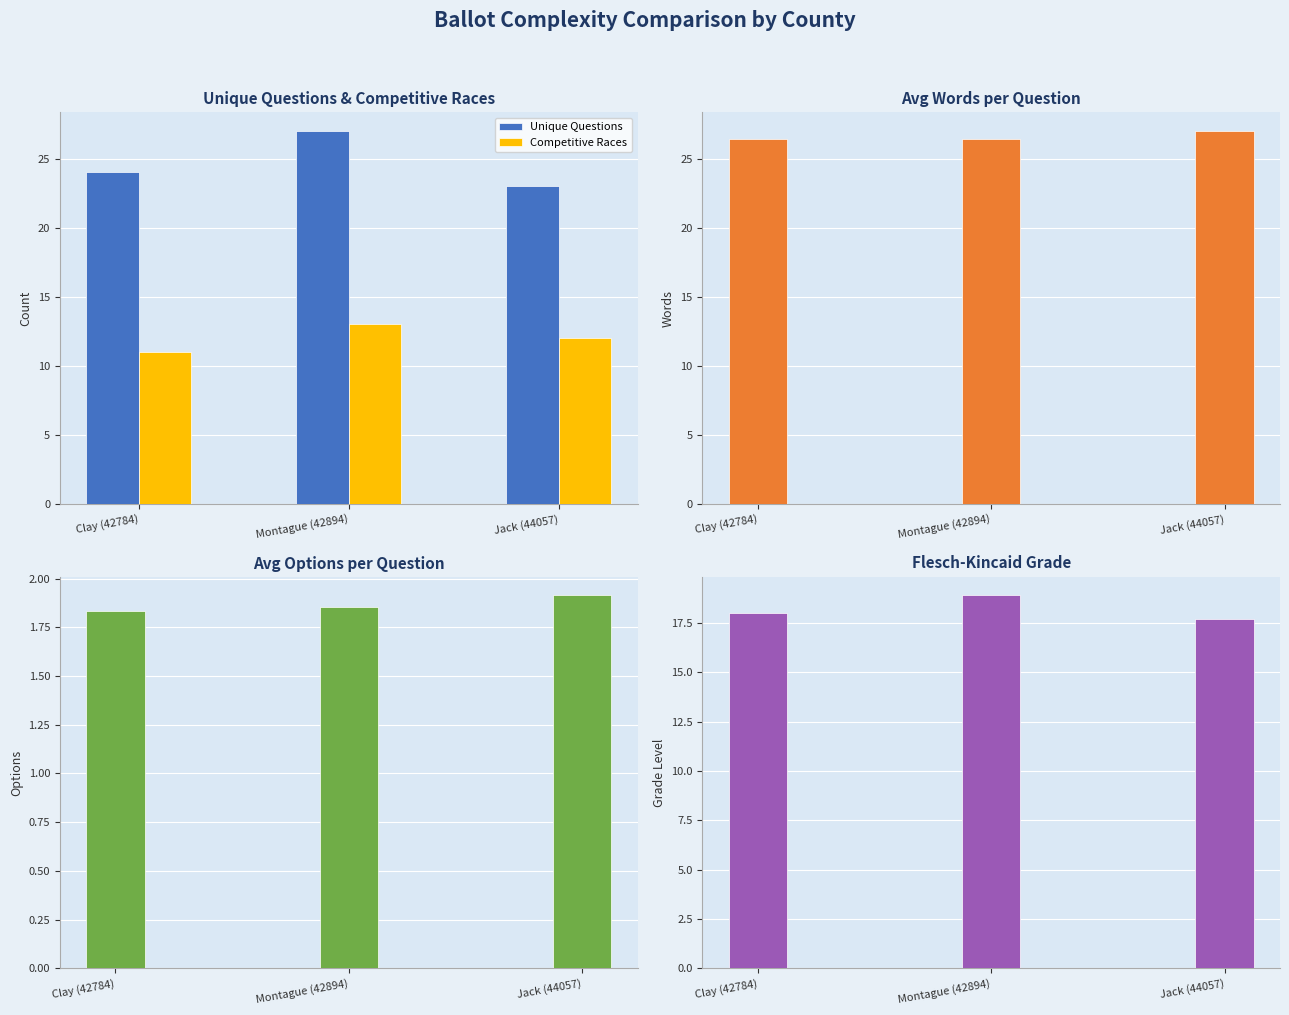

What is the sum of the Avg Options Per Question values at Clay (42784) and Montague (42894)?

3.7